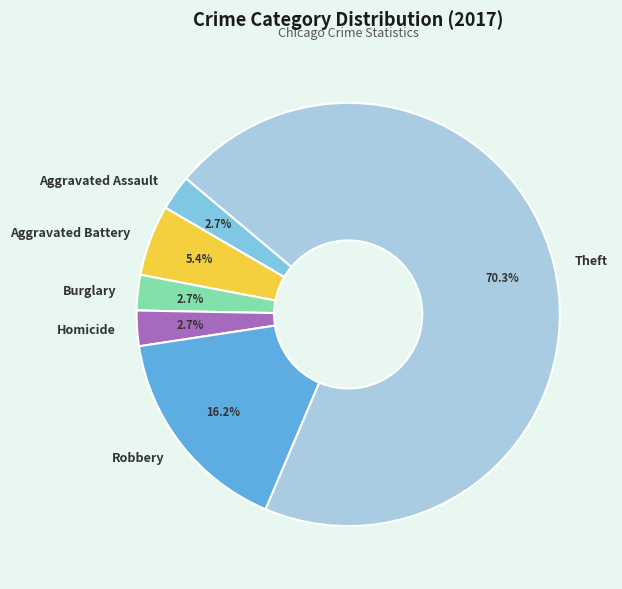

To the nearest percent, what is the difference between the largest and smallest slice percentages?

68%